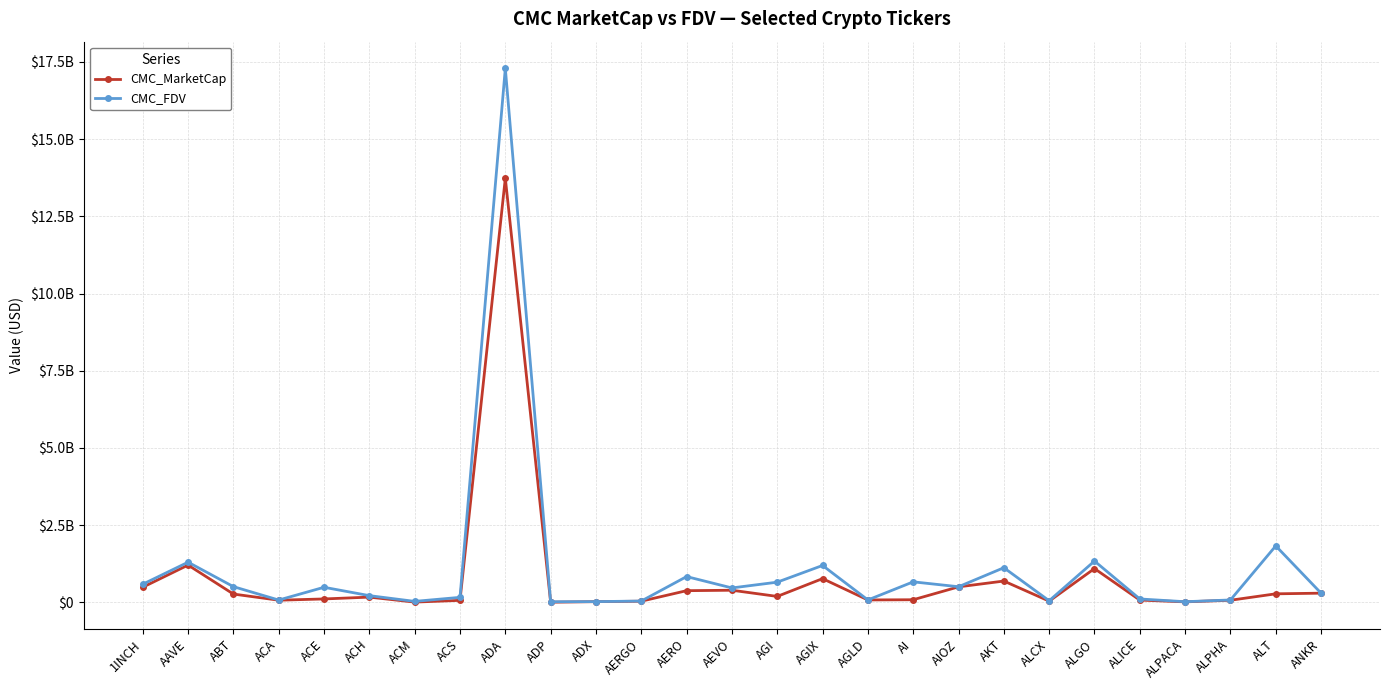

What is the average value of the CMC_FDV series?

1112397906.8